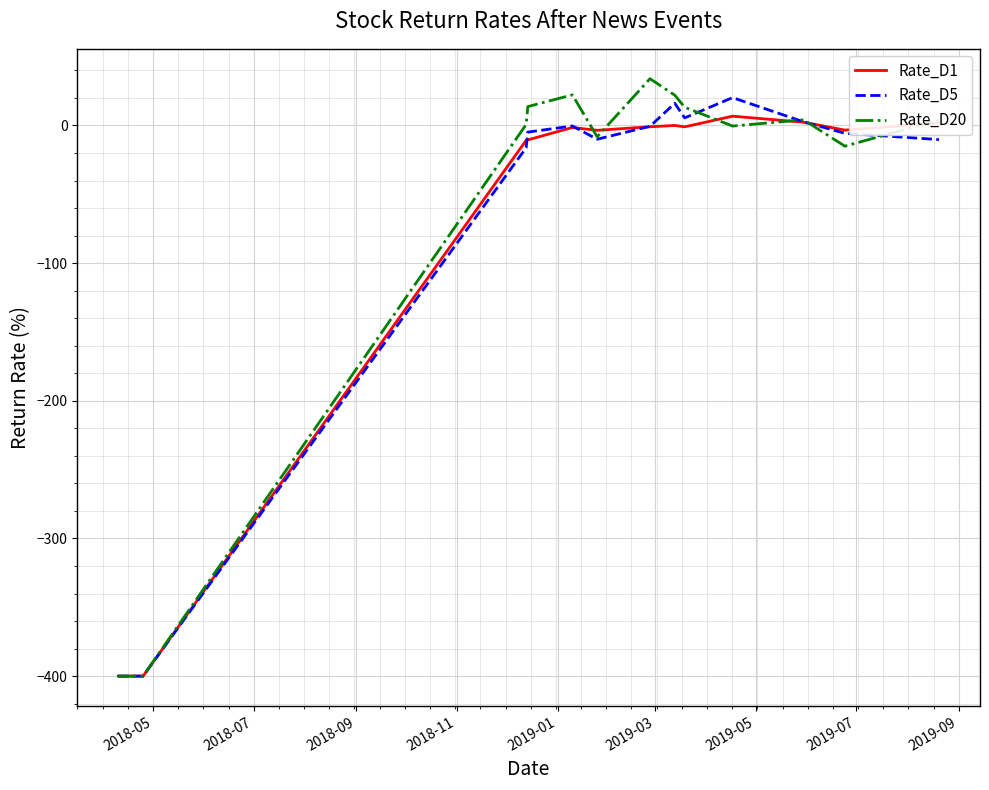

What are all the series names shown in the legend?

Rate_D1, Rate_D5, Rate_D20